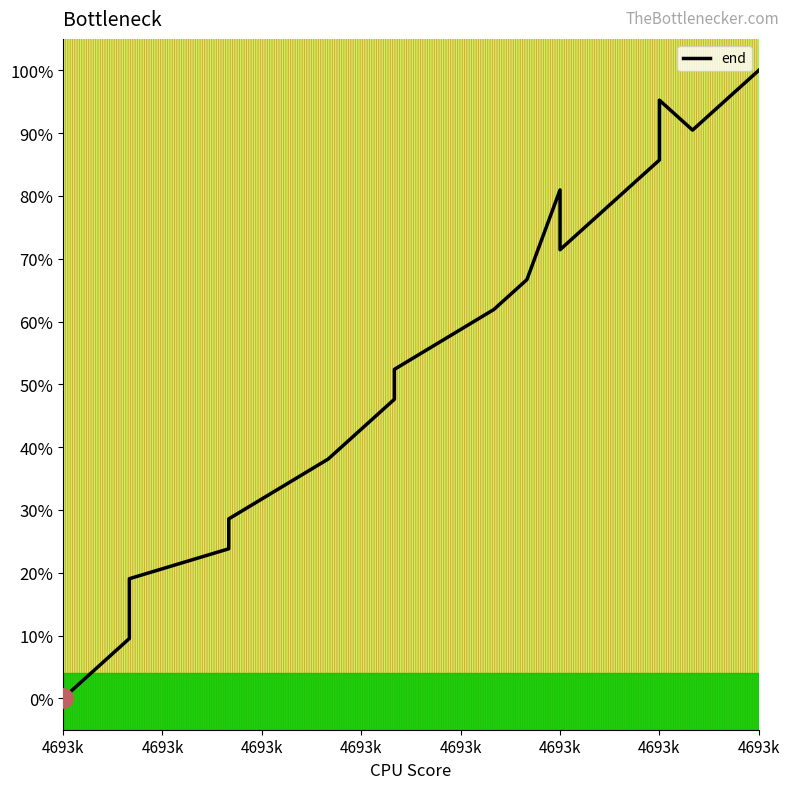

How many points are higher than both their immediate neighbors (excluding endpoints)?

2